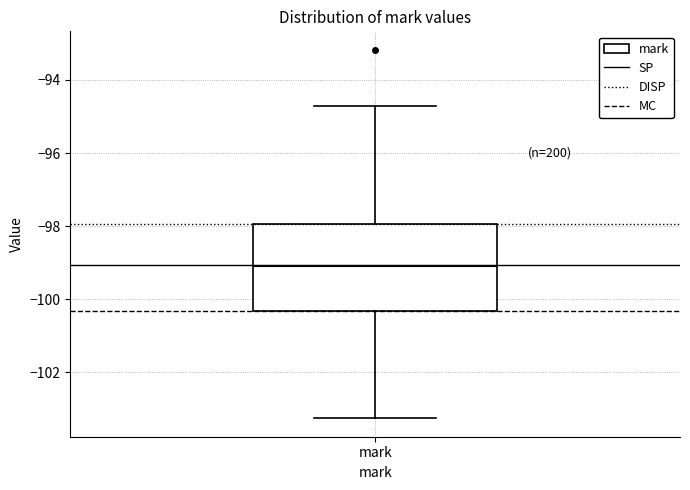

Read this box plot against the y-axis: the position of the median line, the range covered by the box, and the ends of both whiskers. The values are not printed on the chart, so give them approximately, as read against the axis.

median -99.2, box -100.4 to -98.0, whiskers -103.2 to -94.8